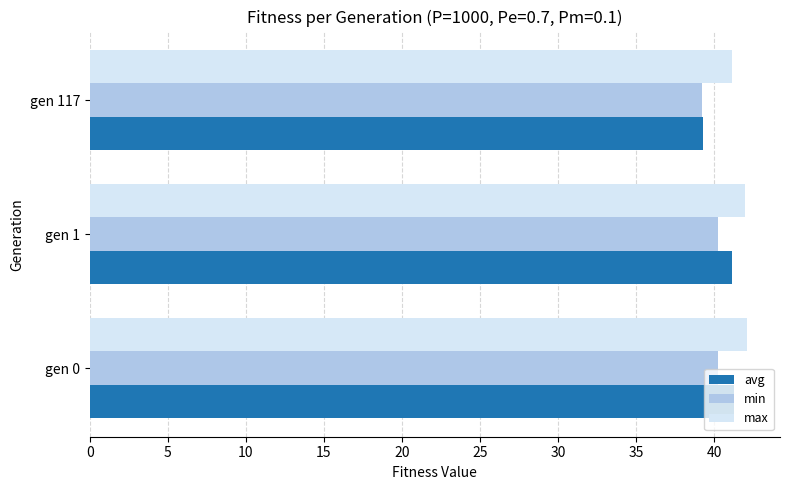

Which label corresponds to the smallest value in the chart?

gen 117